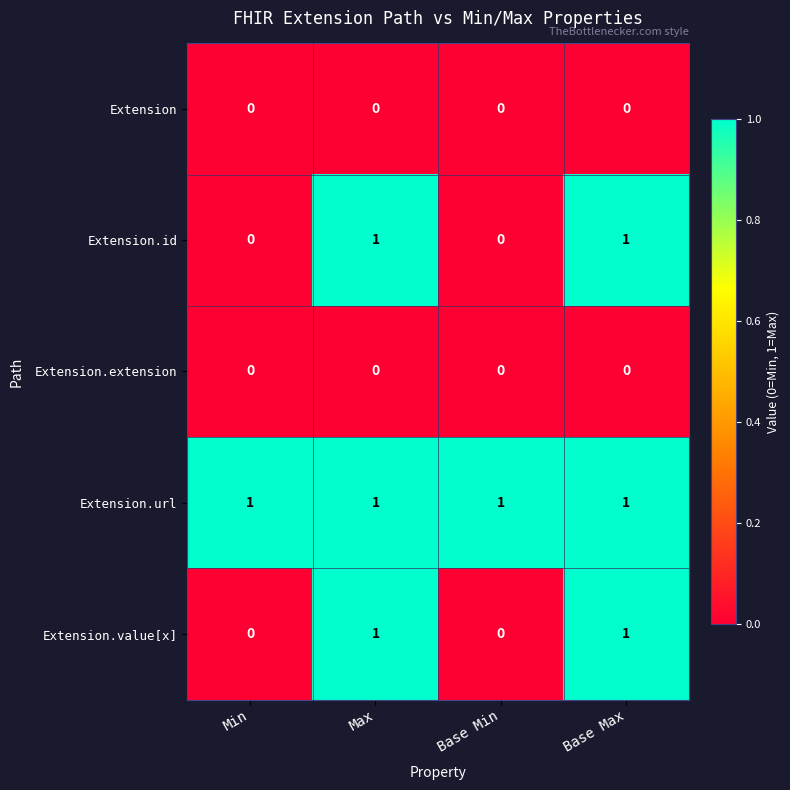

Is it true that Extension.url equals 1 at Min?

True